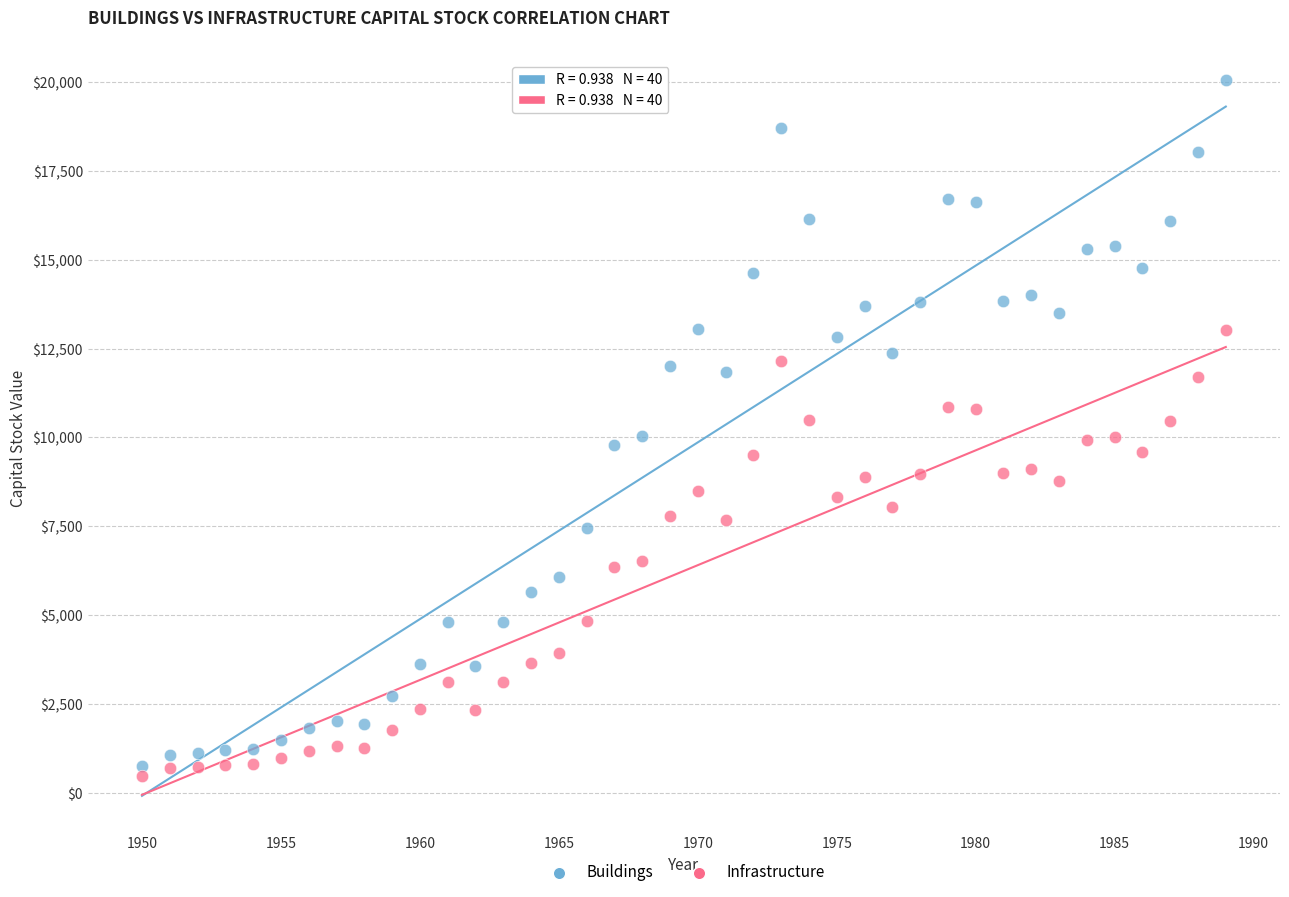

Across all data points, what is the range of Y values (max minus min)?

19567.7